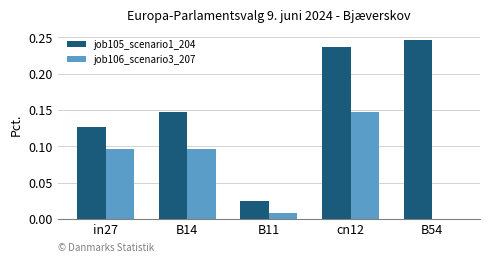

The job106_scenario3_207 series shows 0.0 at B54. True or false?

True